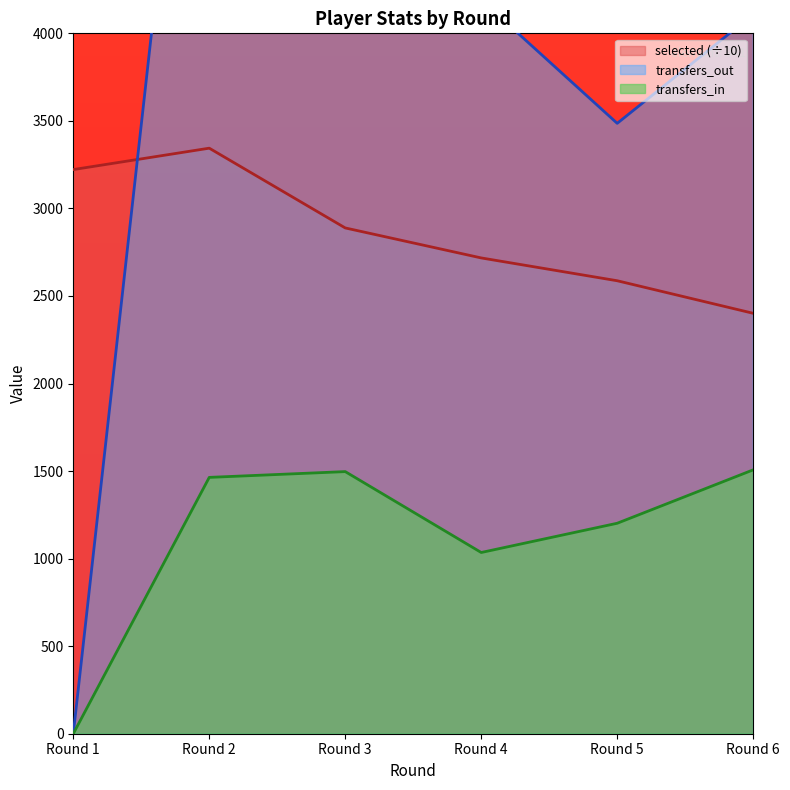

Reading left to right, extract all data points from this chart.

selected: Round 1=3221.9	Round 2=3344.1	Round 3=2888.6	Round 4=2717.3	Round 5=2587.0	Round 6=2401.1
transfers_in: Round 1=0.0	Round 2=1464.0	Round 3=1497.0	Round 4=1035.0	Round 5=1202.0	Round 6=1507.0
transfers_out: Round 1=0.0	Round 2=6956.0	Round 3=7800.0	Round 4=4191.0	Round 5=3486.0	Round 6=4108.0